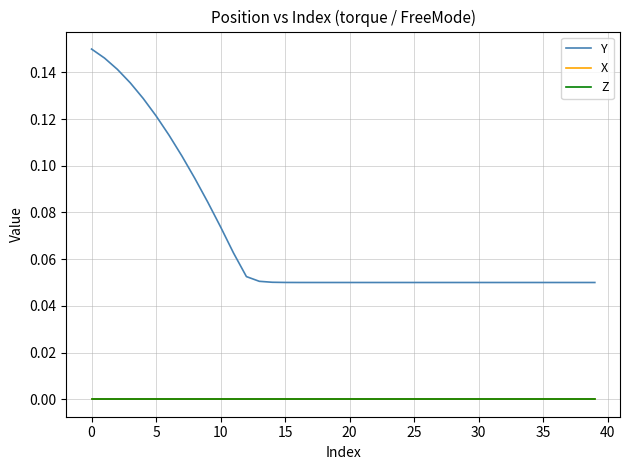

What are all the series names shown in the legend?

Y, X, Z